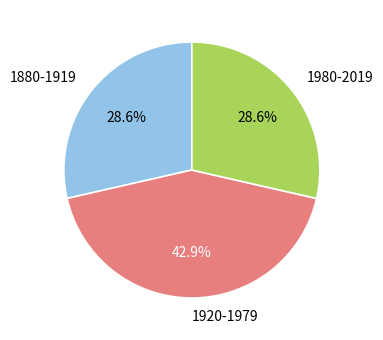

How many slices are in this pie chart?

3